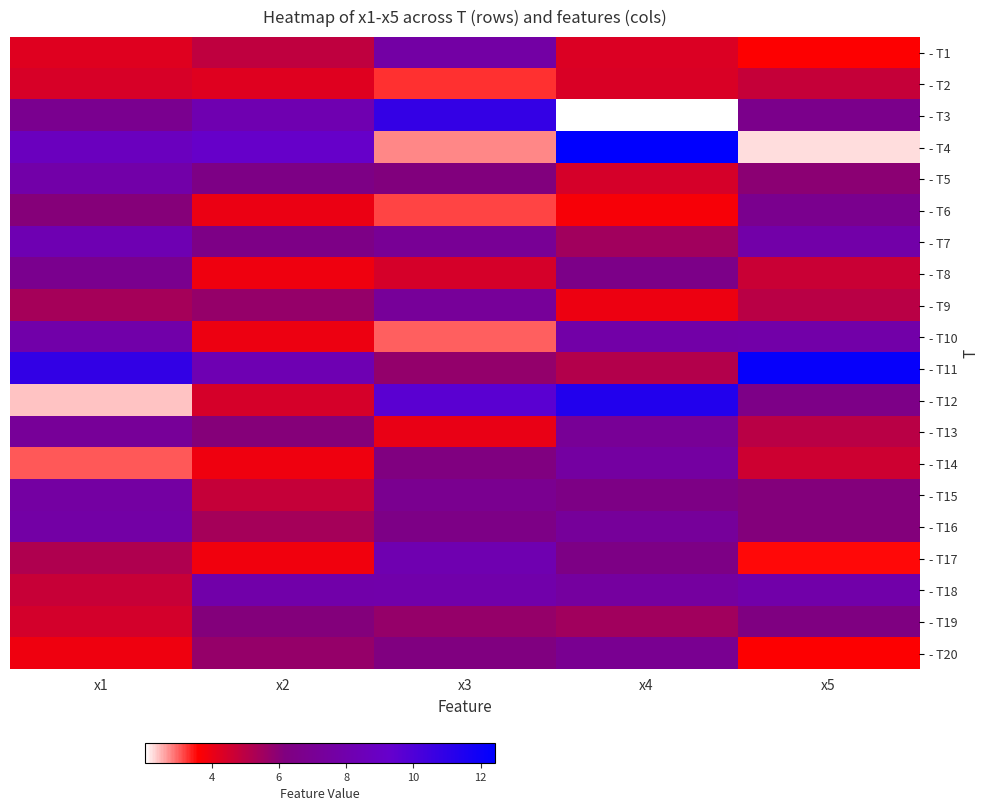

What is the maximum value shown in the chart?

12.4